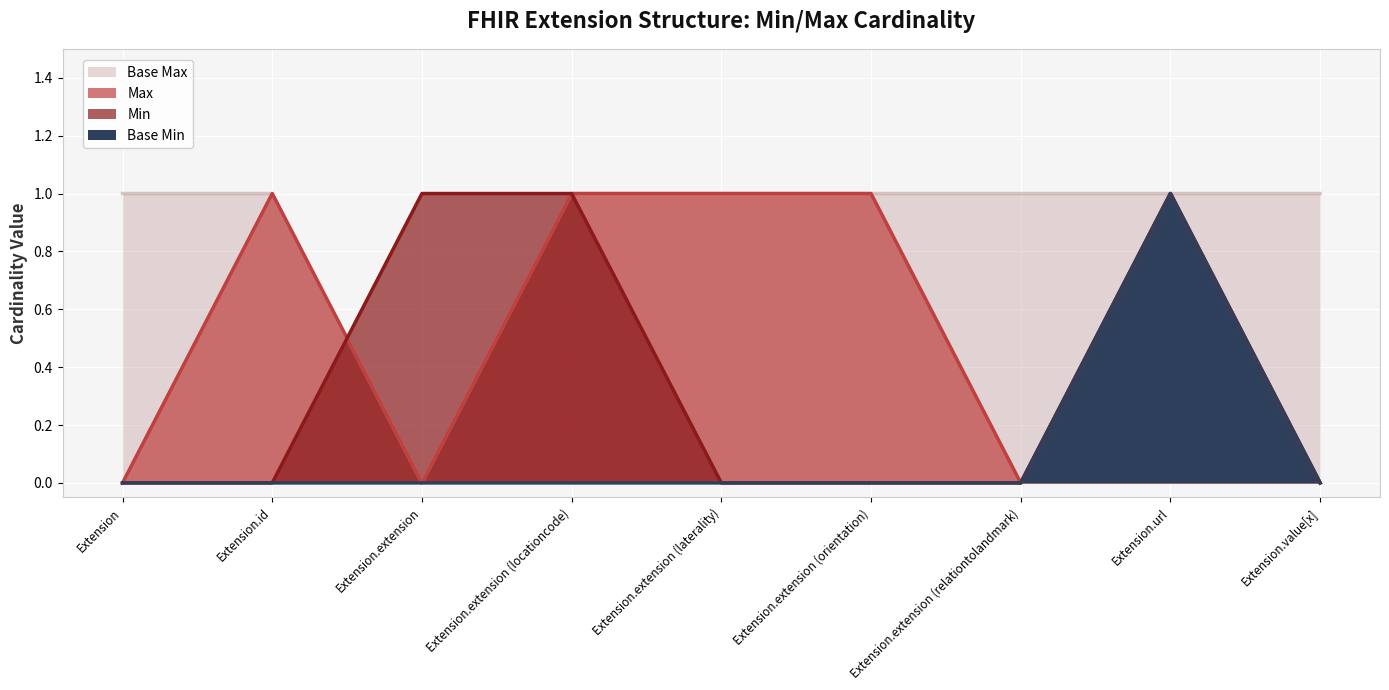

Which series has the largest total across all categories?

Base Max